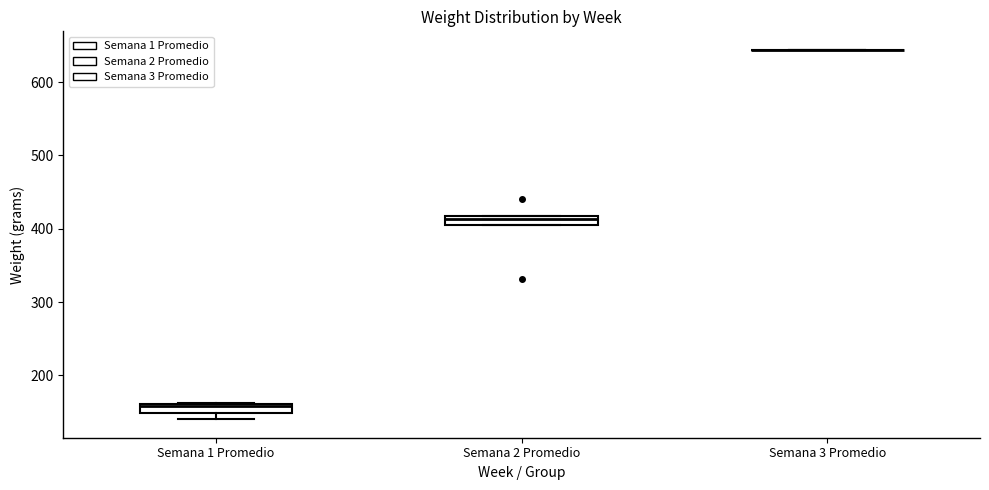

Where is the lower edge of the box for Semana 1 Promedio on the y-axis? The values are not printed on the chart, so give them approximately, as read against the axis.

150